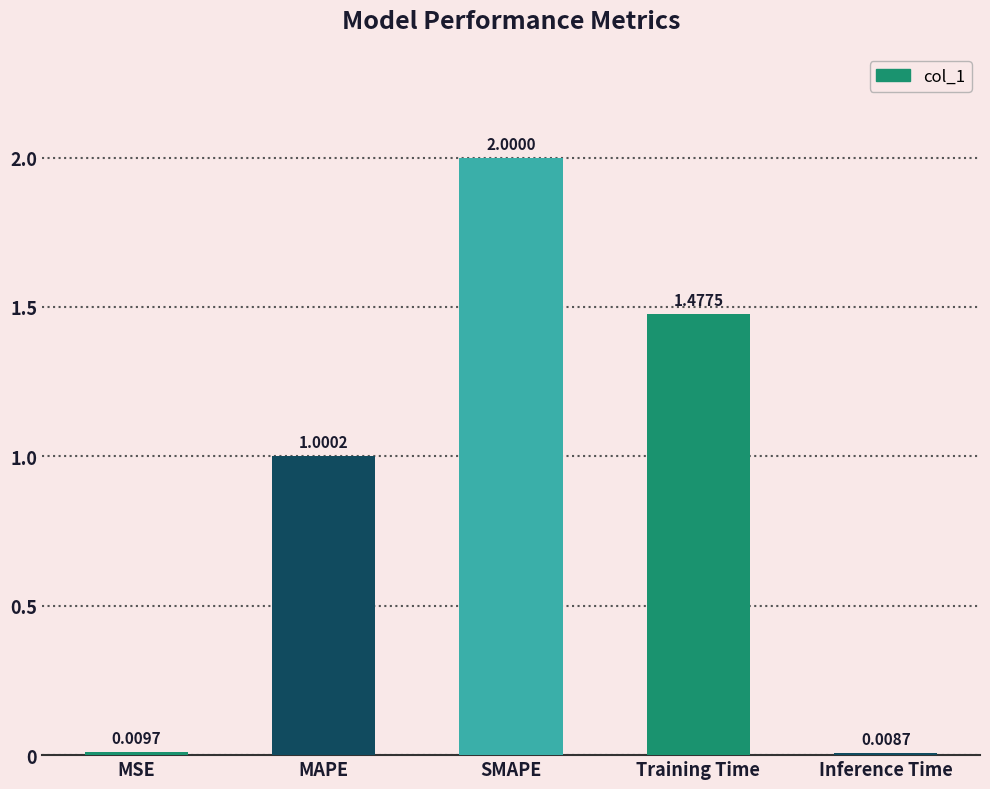

How many values are below 1?

2